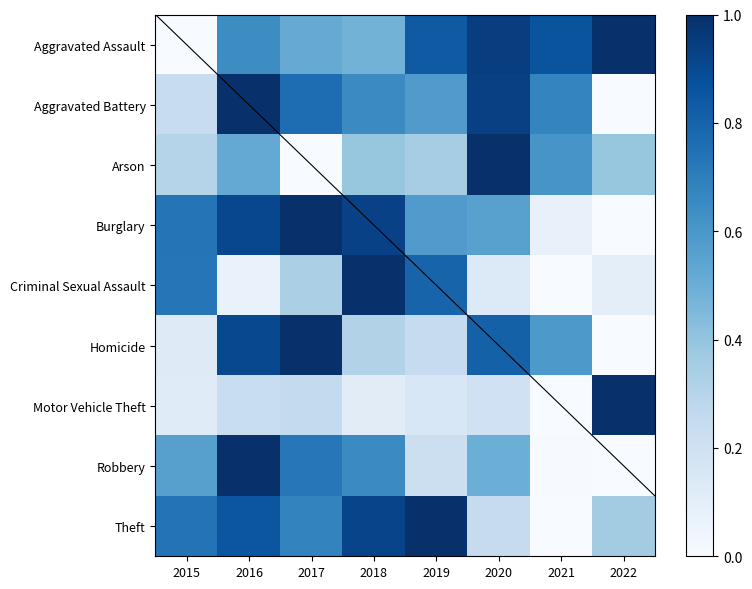

How many categories are shown in the chart?

8